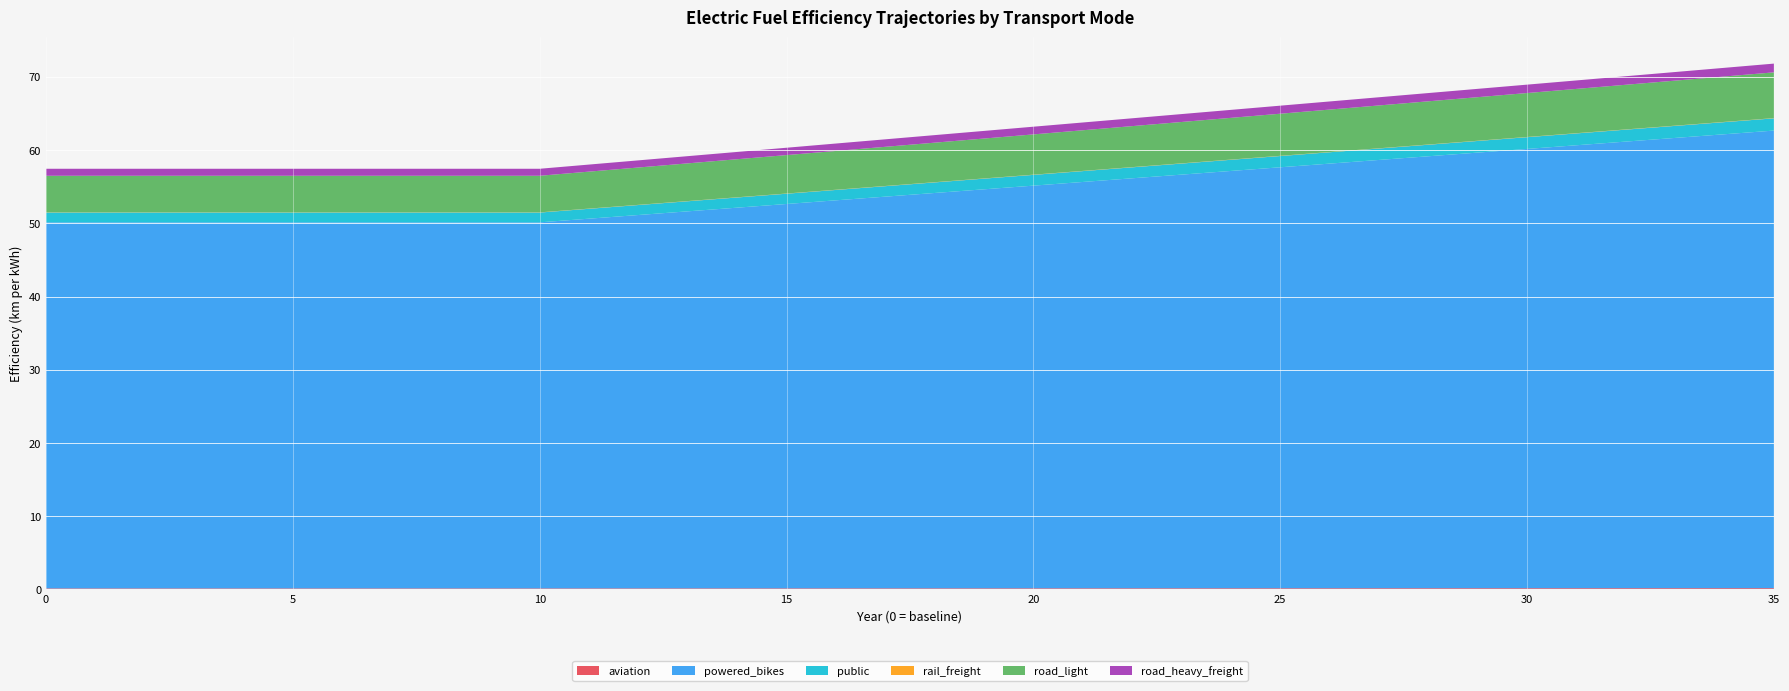

Reading right to left, extract all data points from this chart.

aviation: 0.2	0.2	0.2	0.2	0.2	0.2	0.2	0.2	0.2	0.2	0.2	0.2	0.2	0.1	0.1	0.1	0.1	0.1	0.1	0.1	0.1	0.1	0.1	0.1	0.1	0.1	0.1	0.1	0.1	0.1	0.1	0.1	0.1	0.1	0.1	0.1
powered_bikes: 62.5	62.0	61.5	61.0	60.5	60.0	59.5	59.0	58.5	58.0	57.5	57.0	56.5	56.0	55.5	55.0	54.5	54.0	53.5	53.0	52.5	52.0	51.5	51.0	50.5	50.0	50.0	50.0	50.0	50.0	50.0	50.0	50.0	50.0	50.0	50.0
public: 1.7	1.7	1.6	1.6	1.6	1.6	1.6	1.6	1.6	1.6	1.5	1.5	1.5	1.5	1.5	1.5	1.5	1.4	1.4	1.4	1.4	1.4	1.4	1.4	1.4	1.3	1.3	1.3	1.3	1.3	1.3	1.3	1.3	1.3	1.3	1.3
rail_freight: 0.0	0.0	0.0	0.0	0.0	0.0	0.0	0.0	0.0	0.0	0.0	0.0	0.0	0.0	0.0	0.0	0.0	0.0	0.0	0.0	0.0	0.0	0.0	0.0	0.0	0.0	0.0	0.0	0.0	0.0	0.0	0.0	0.0	0.0	0.0	0.0
road_light: 6.2	6.2	6.2	6.1	6.0	6.0	6.0	5.9	5.8	5.8	5.8	5.7	5.7	5.6	5.5	5.5	5.5	5.4	5.3	5.3	5.2	5.2	5.2	5.1	5.0	5.0	5.0	5.0	5.0	5.0	5.0	5.0	5.0	5.0	5.0	5.0
road_heavy_freight: 1.2	1.2	1.2	1.2	1.2	1.1	1.1	1.1	1.1	1.1	1.1	1.1	1.1	1.1	1.1	1.1	1.0	1.0	1.0	1.0	1.0	1.0	1.0	1.0	1.0	1.0	1.0	1.0	1.0	1.0	1.0	1.0	1.0	1.0	1.0	1.0